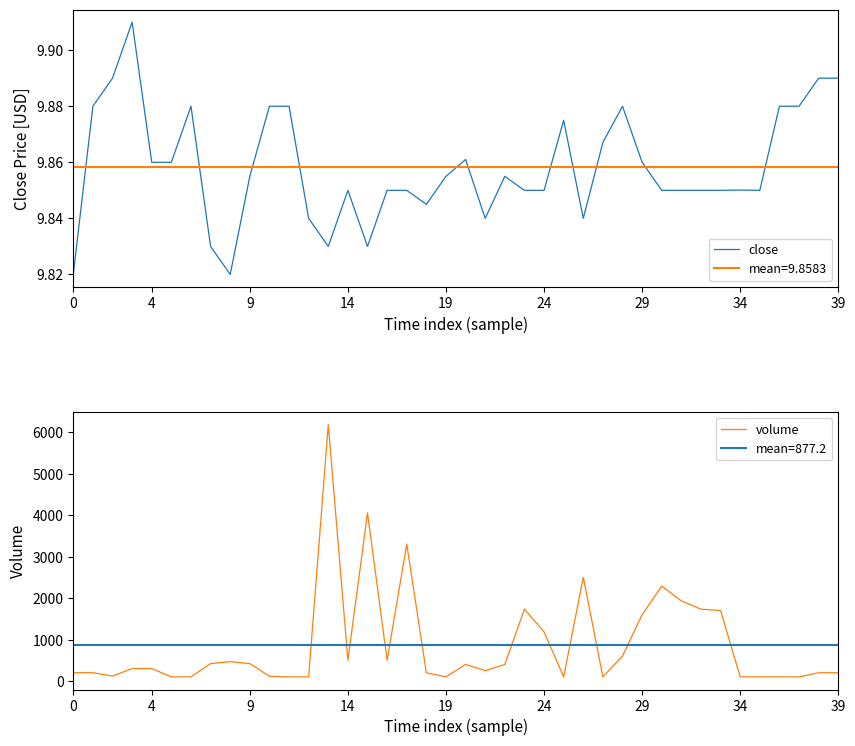

How many close values are between 9 and 10?

40